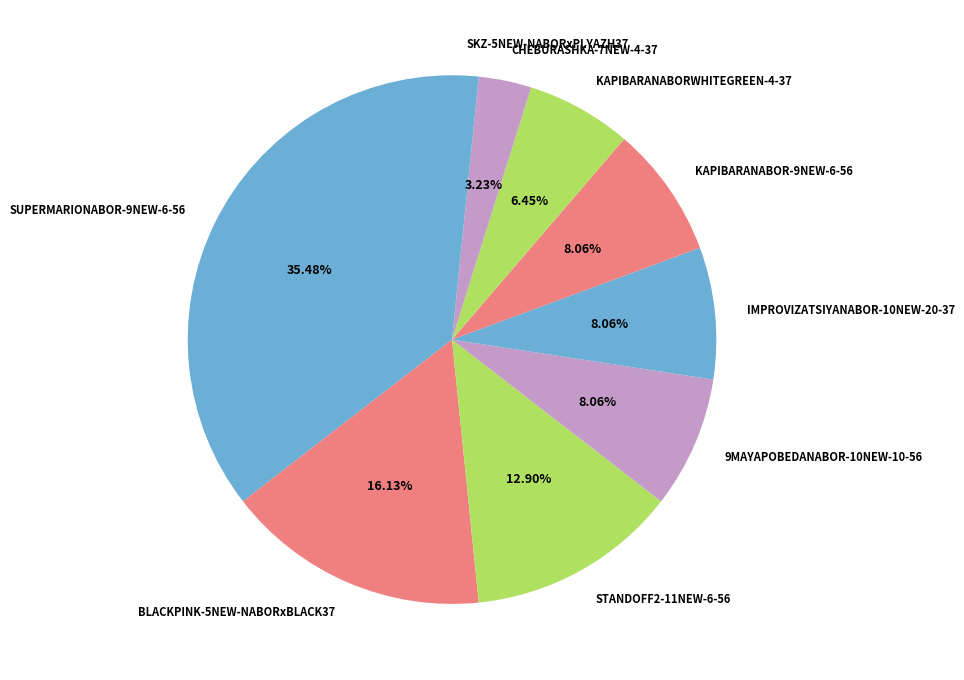

Count the number of slices in the pie.

9